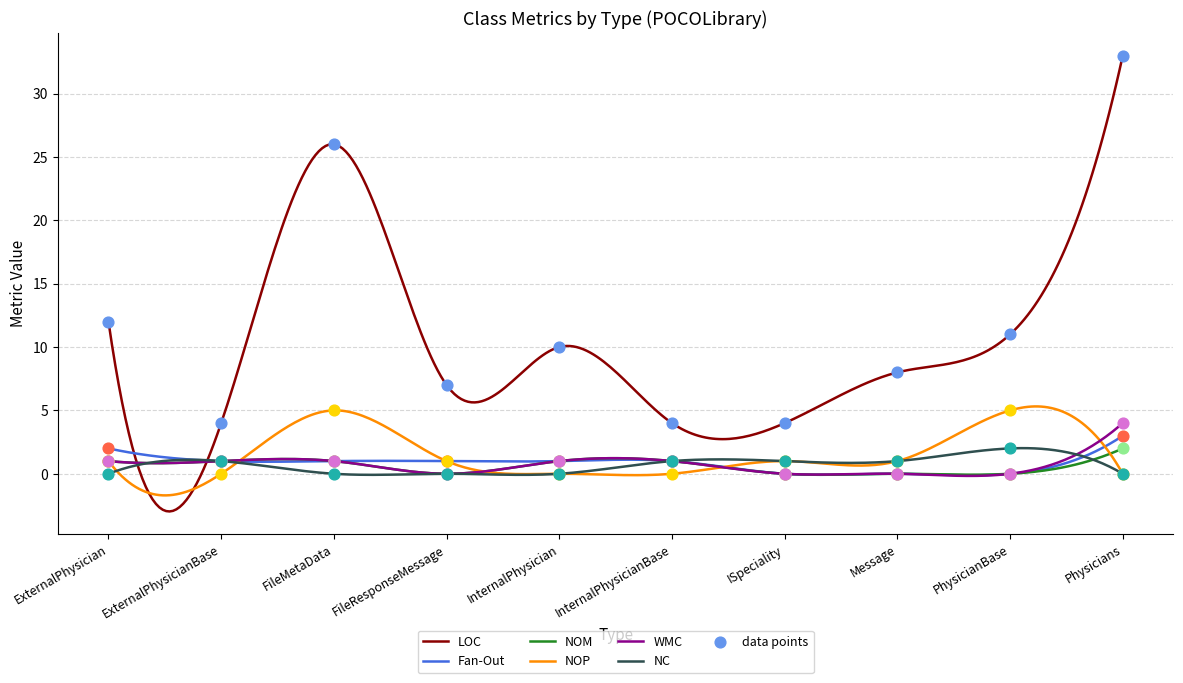

What is the total value across all series at ISpeciality?

6